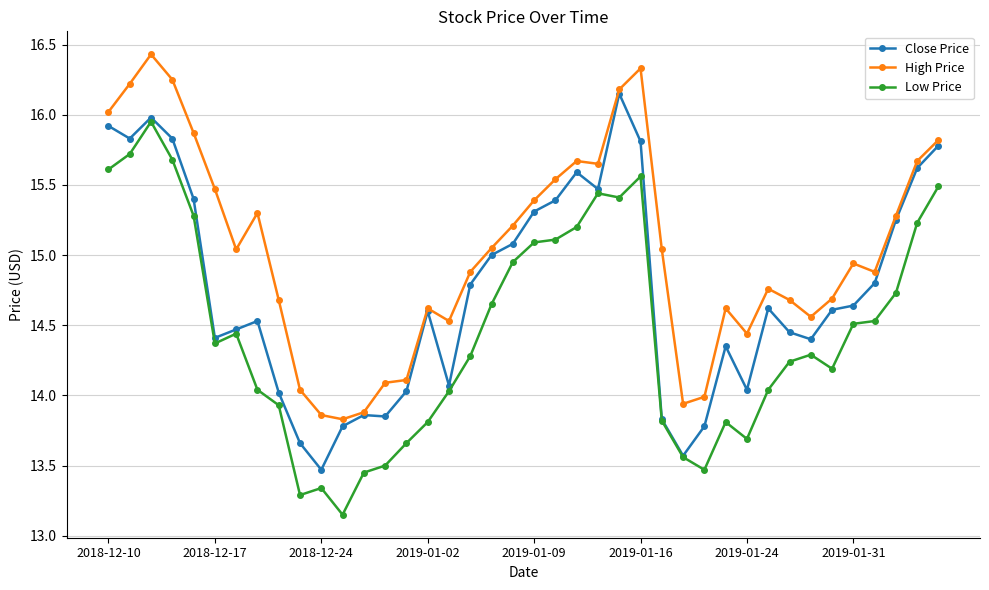

Rank the series by their maximum value, from lowest to highest.

Low Price, Close Price, High Price